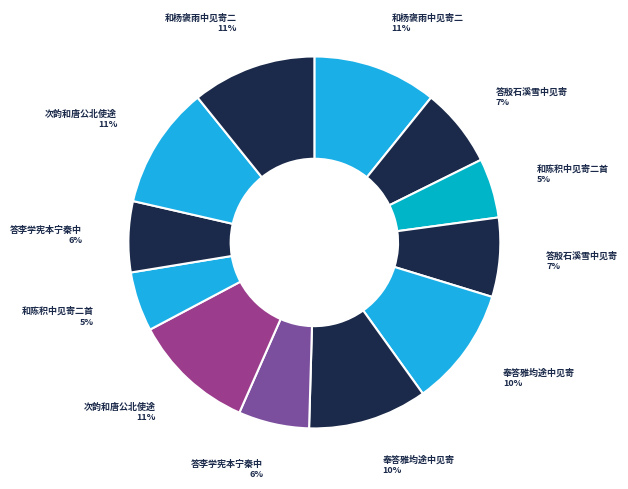

To the nearest percent, what is the difference between the largest and smallest slice percentages?

6%